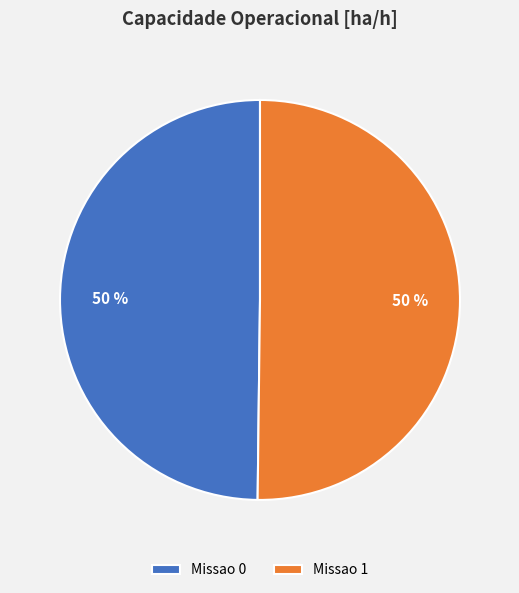

To the nearest percent, what is the average slice percentage?

50%